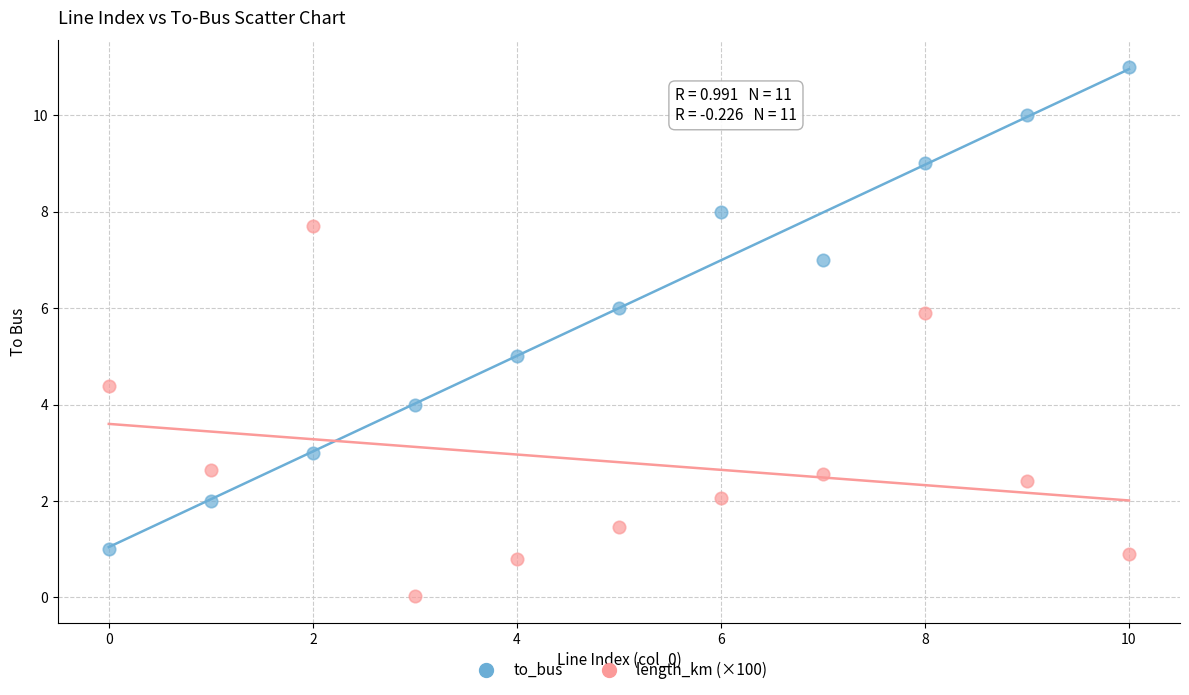

What are all the series names shown in the legend?

to_bus, length_km (×100)